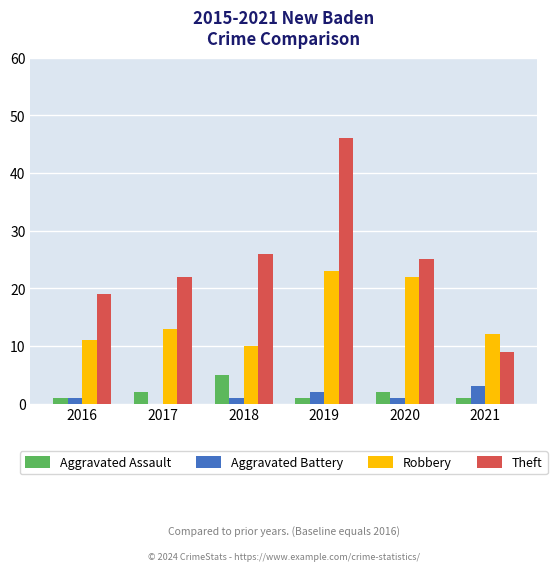

Reading left to right, list all the values displayed in this chart.

Aggravated Assault: 1	2	5	1	2	1
Aggravated Battery: 1	0	1	2	1	3
Robbery: 11	13	10	23	22	12
Theft: 19	22	26	46	25	9